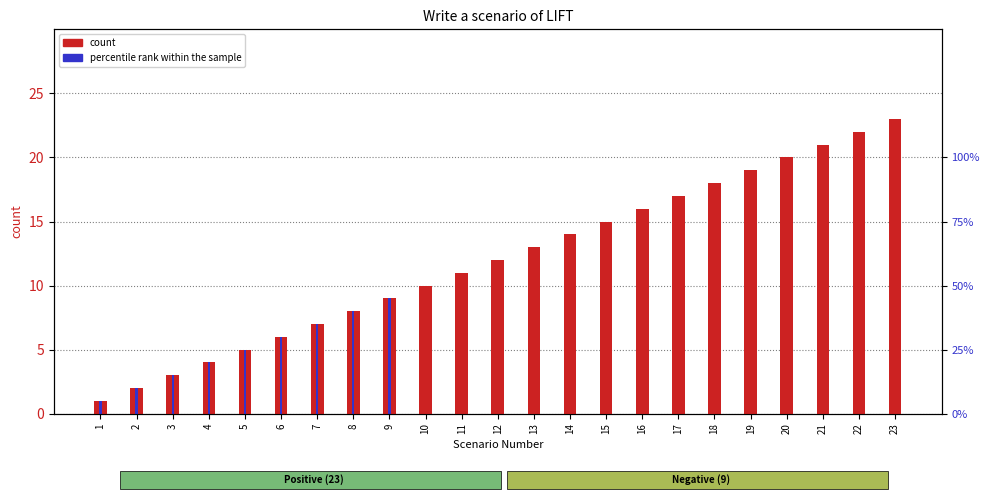

What is the sum of the Positive Scenarios values at 15 and 18?

33